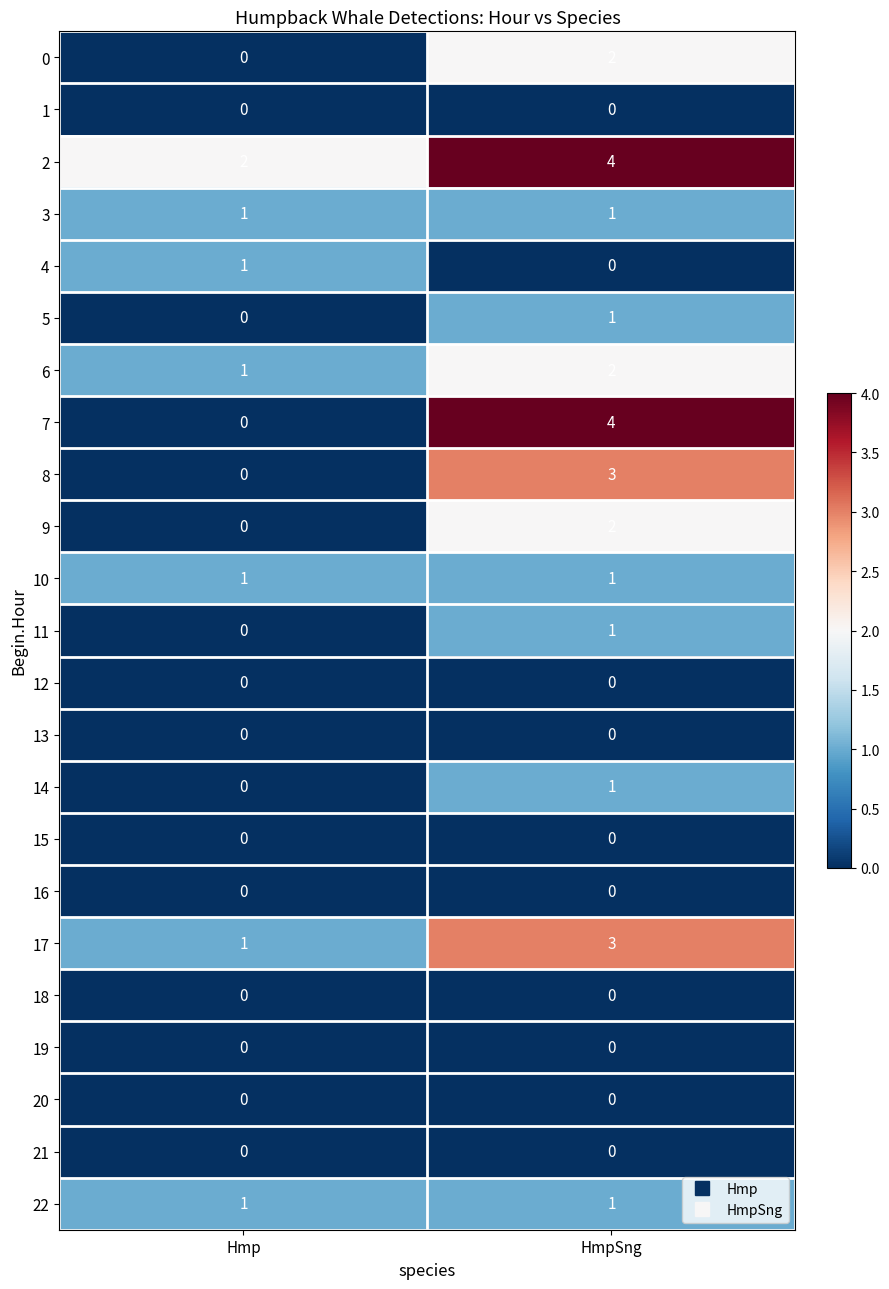

What is the sum of the 8 values at Hmp and HmpSng?

3